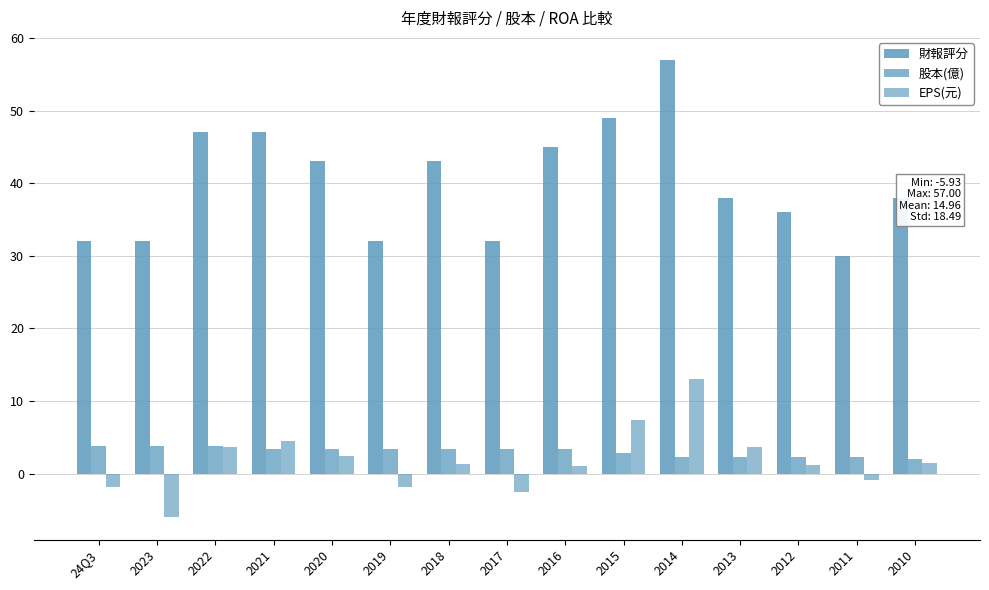

Reading left to right, list all the values displayed in this chart.

財報評分: 32.0	32.0	47.0	47.0	43.0	32.0	43.0	32.0	45.0	49.0	57.0	38.0	36.0	30.0	38.0
股本(億): 3.8	3.8	3.8	3.4	3.4	3.4	3.4	3.4	3.4	2.8	2.3	2.3	2.3	2.3	2.0
EPS(元): -1.8	-5.9	3.7	4.5	2.4	-1.8	1.3	-2.5	1.0	7.5	13.0	3.6	1.3	-0.9	1.4